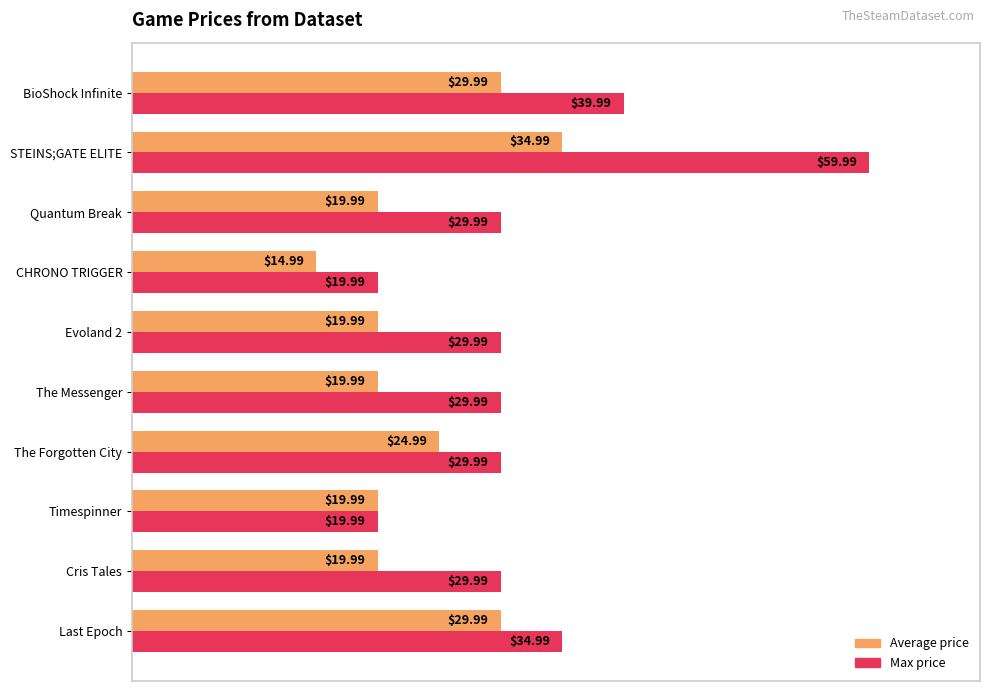

At which label is Average price closest to 24?

The Forgotten City